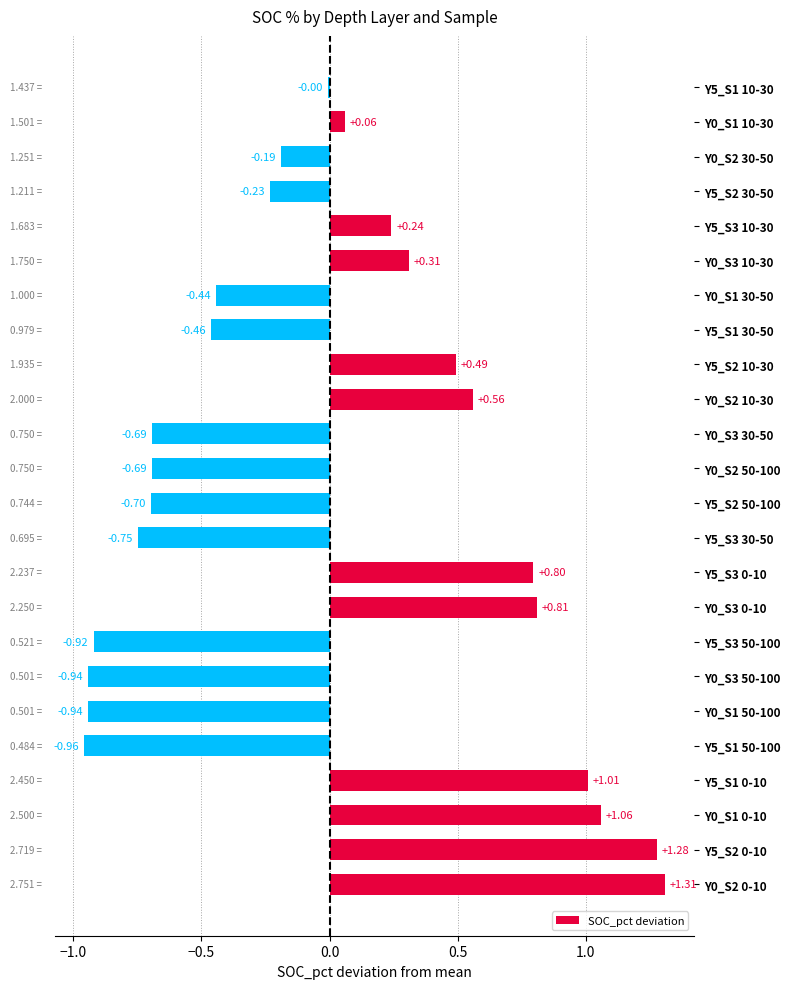

What is the change in value from Y0_S3 50-100 to Y5_S2 10-30?

+1.4